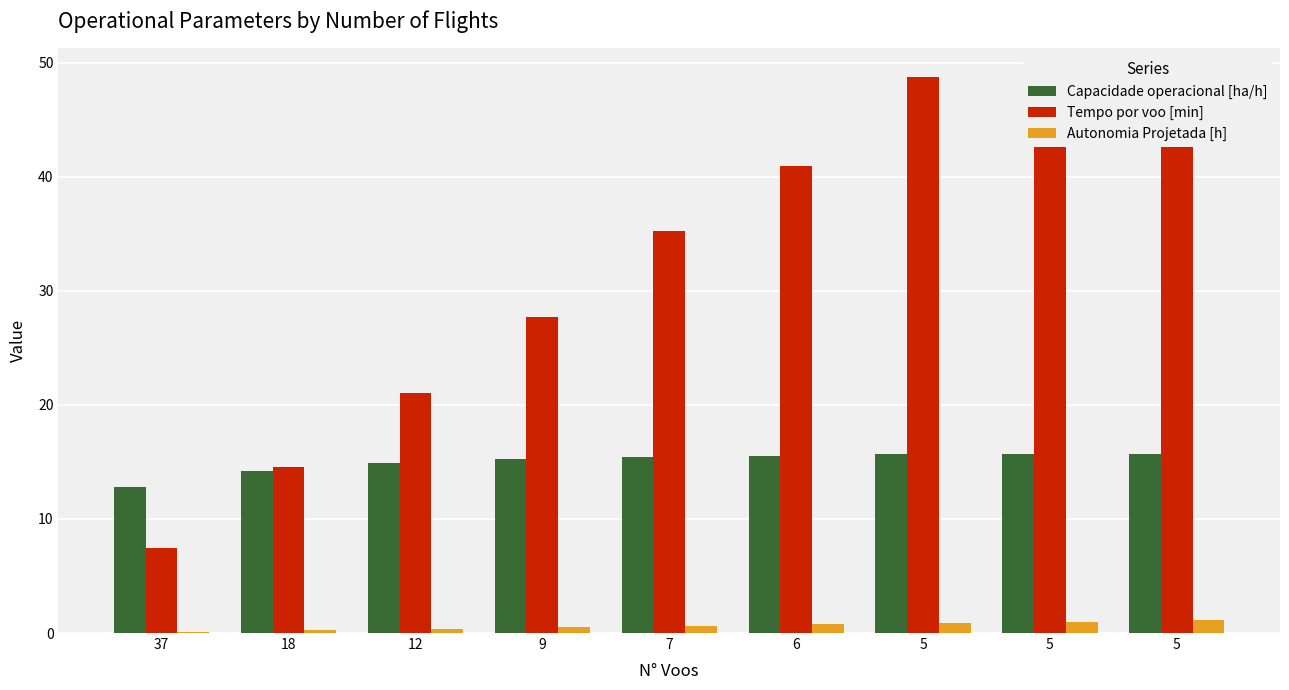

What is the smallest value displayed?

0.1